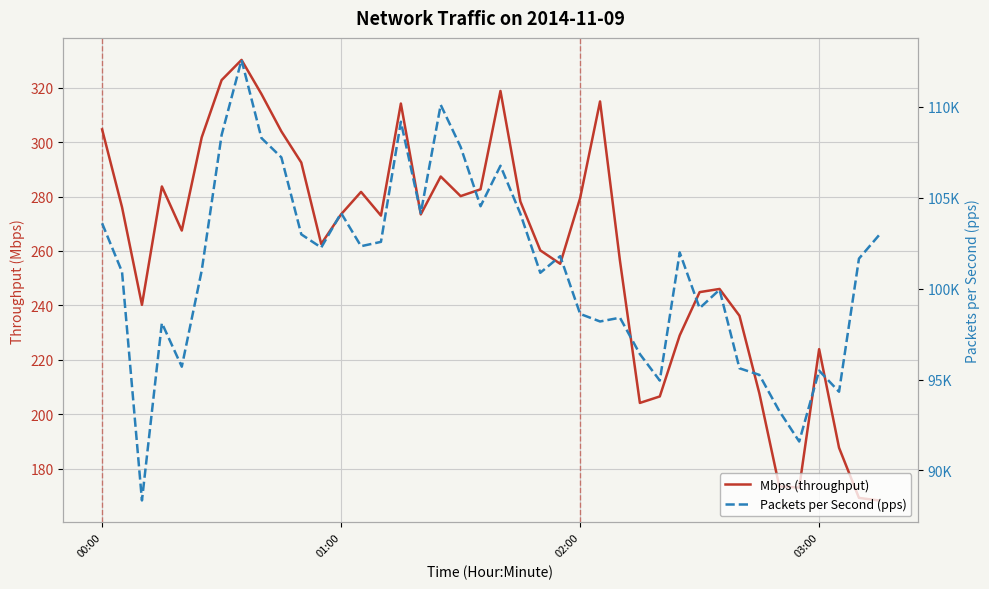

Is it true that Packets per Second (pps) equals 129209.8 at 32?

False